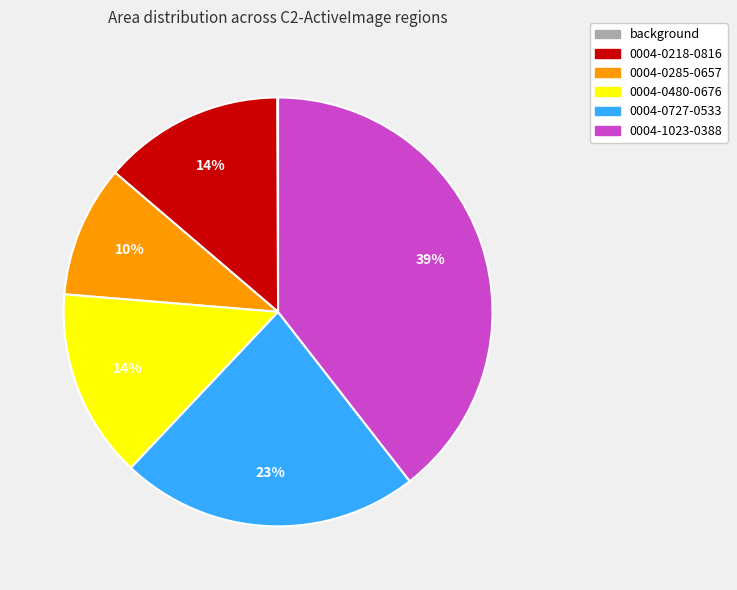

Does 0004-0727-0533 represent more than half of the total?

No